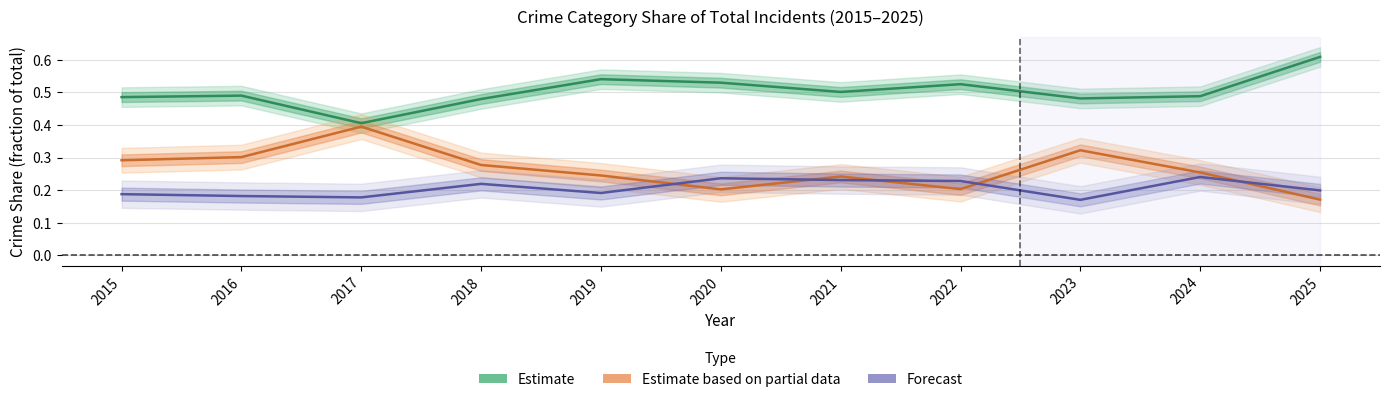

At which category does Forecast reach its first local peak?

2018